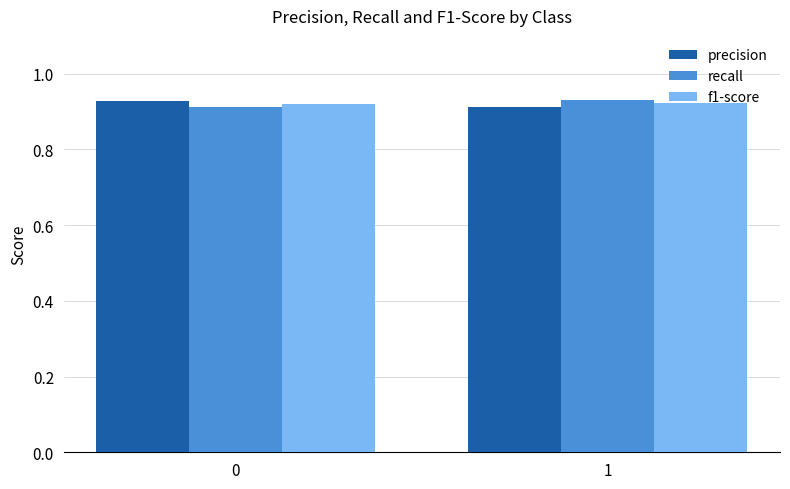

What is the sum of all precision values?

1.8